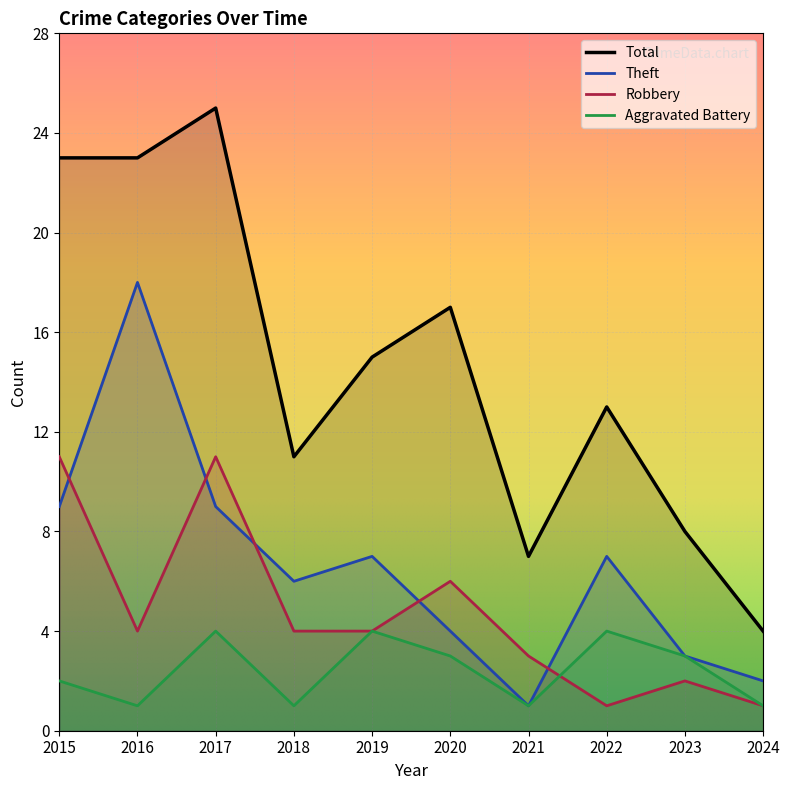

Where is the first local minimum for Aggravated Battery?

2016